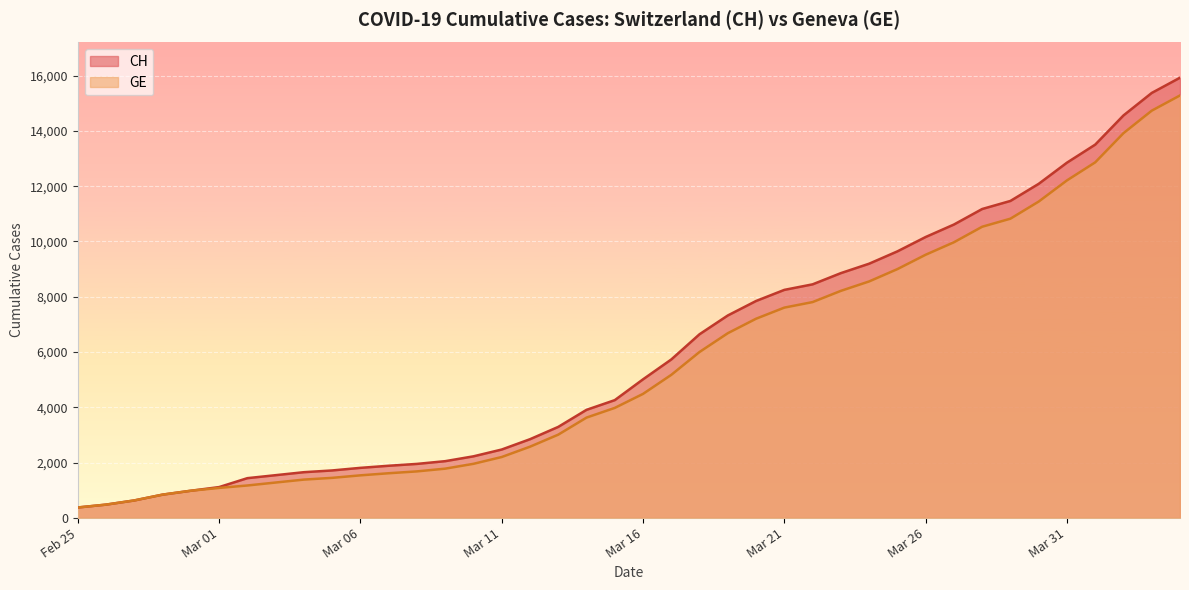

What is the smallest value displayed?

375